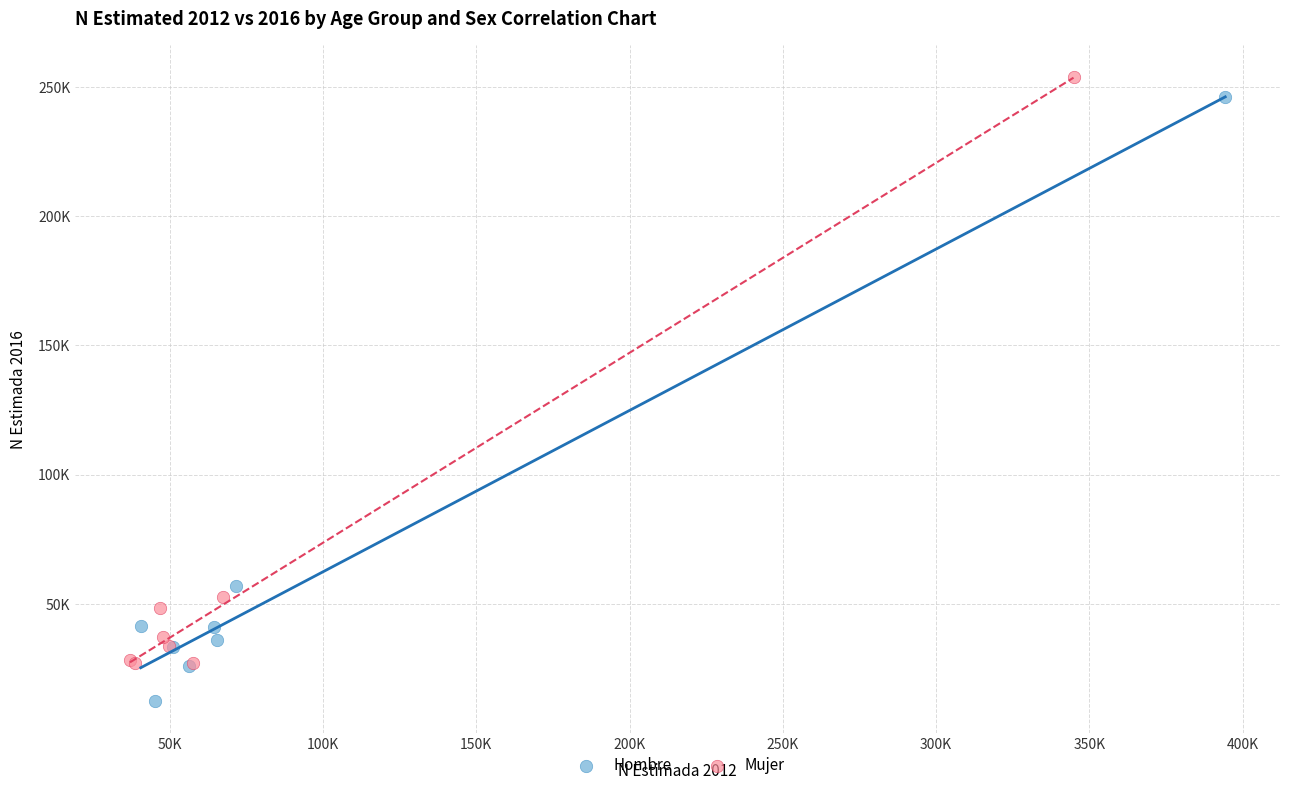

Which series reaches the minimum Y coordinate?

Hombre